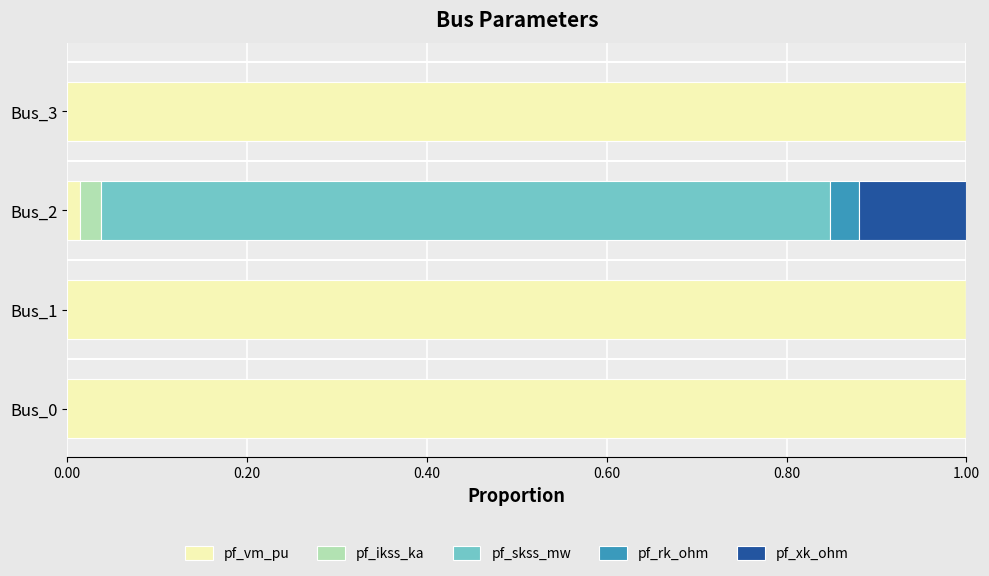

What is the sum of all pf_vm_pu values?

3.0